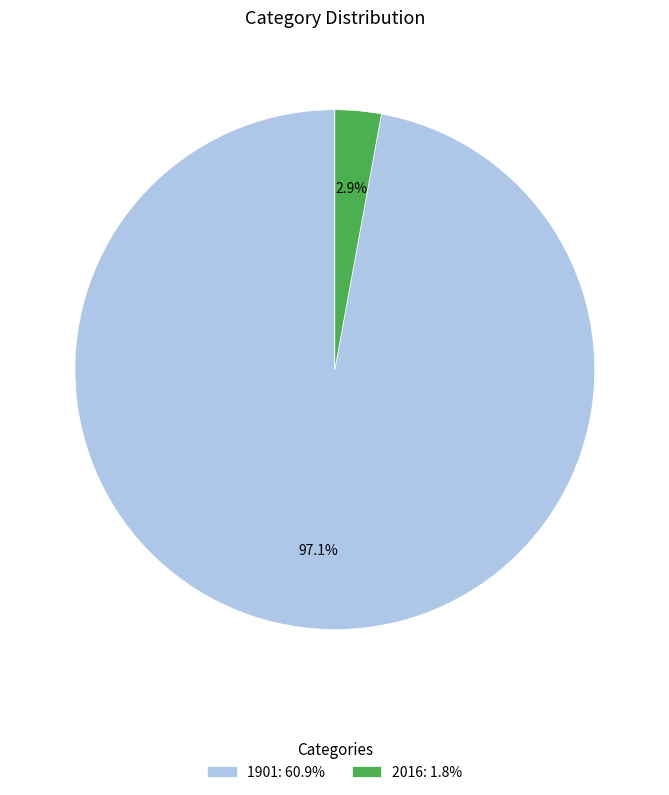

Which has a higher value, 2016 or 1901?

1901